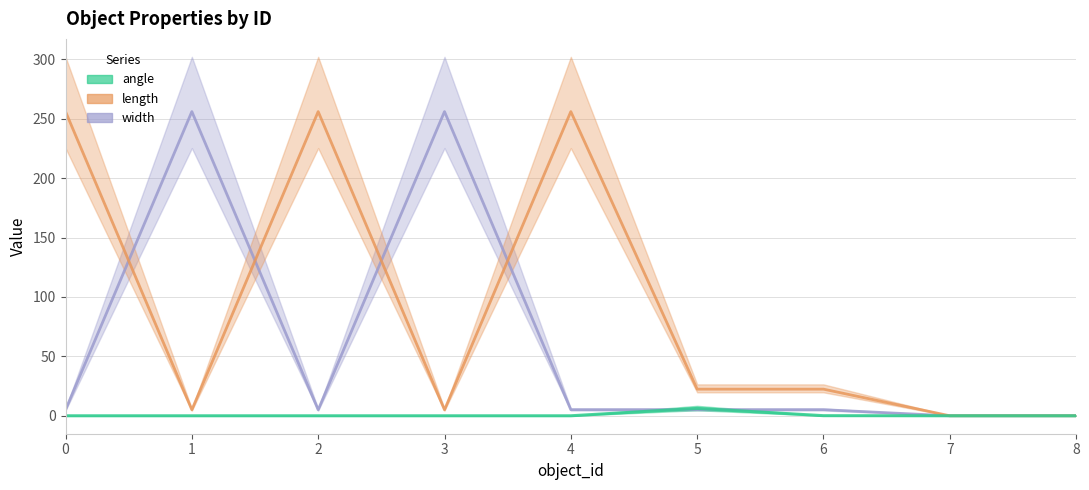

In width, how many points are higher than both neighbors (excluding endpoints)?

2